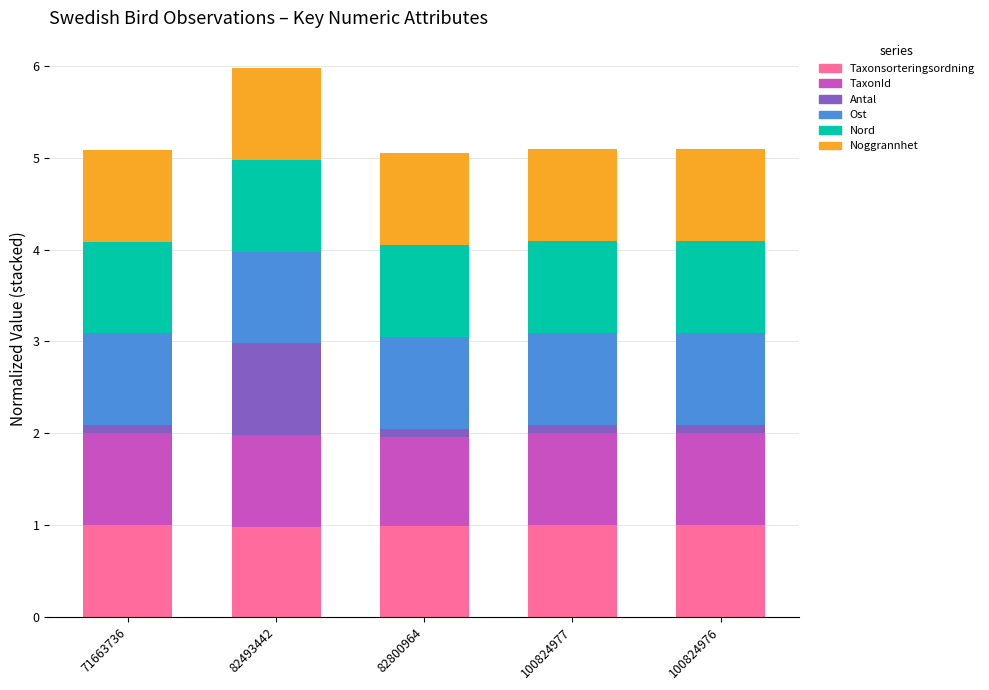

What is the maximum value for Taxonsorteringsordning?

1.0